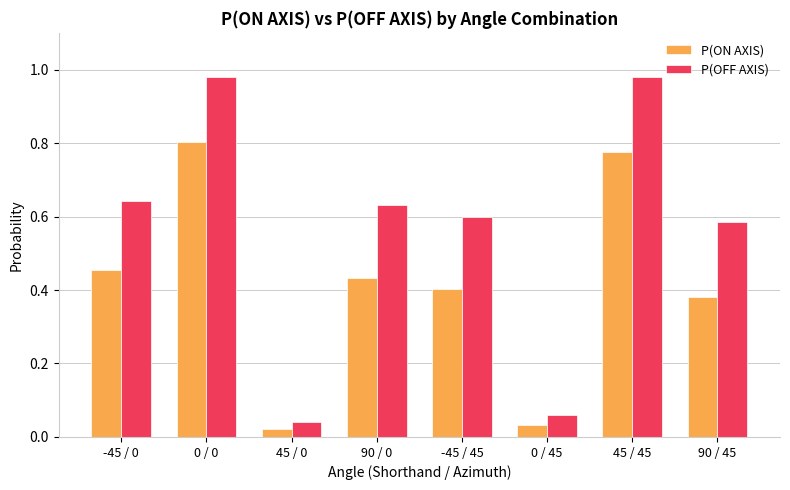

The P(ON AXIS) series shows 0.7 at 90 / 0. True or false?

False